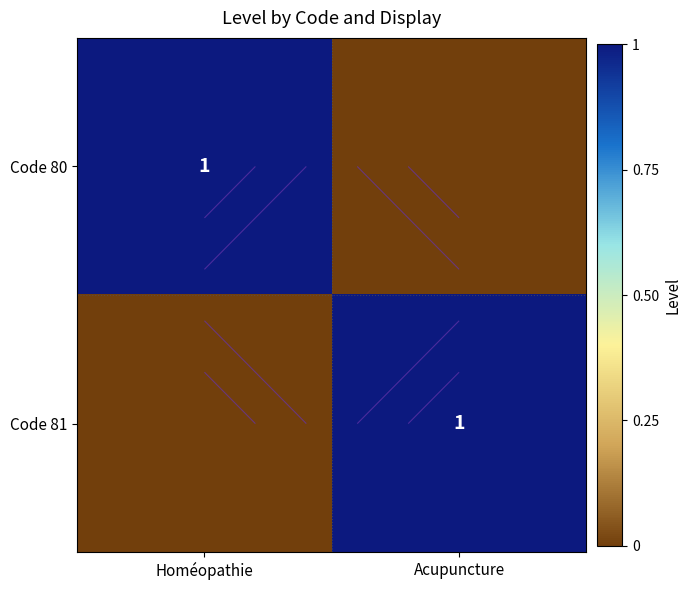

Is the value of Code 80 at Homéopathie greater than the value of Code 81 at Acupuncture?

No